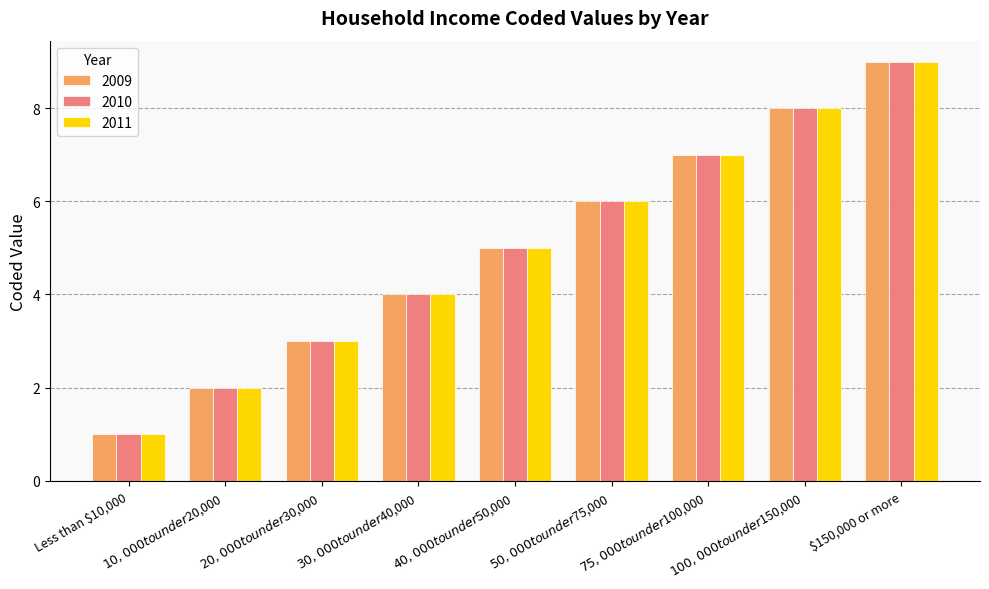

Which category has the highest value across all series?

$150,000 or more